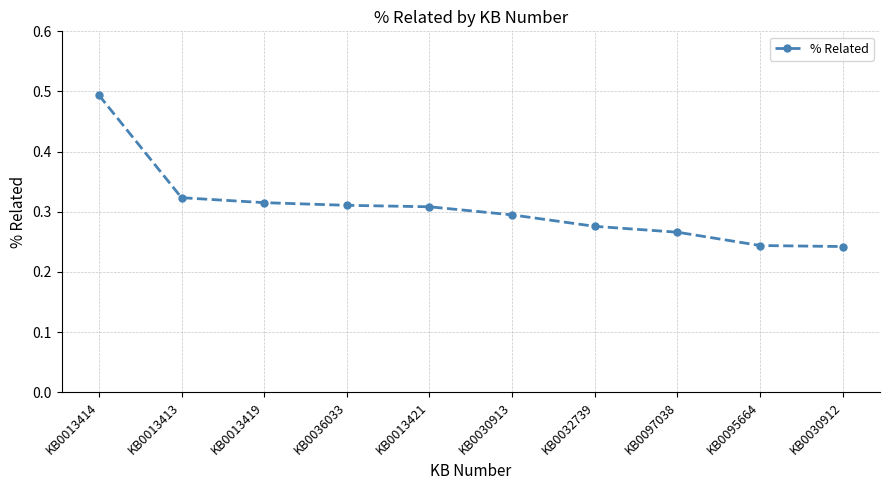

True or false: the data shows 0.9 at KB0013414.

False